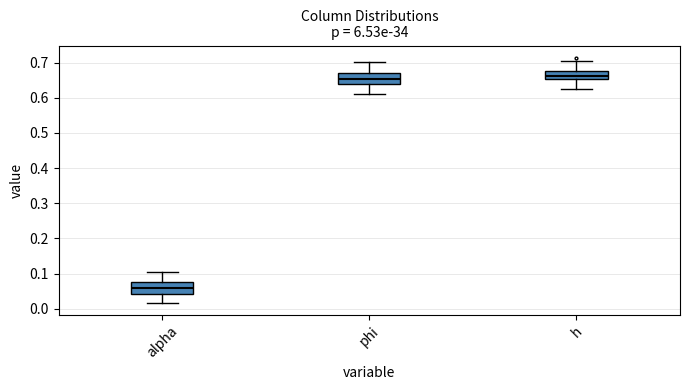

Reading left to right, transcribe this box plot: for each box, give where its median line is, the range the box spans, and where its two whiskers end, as read against the y-axis. The values are not printed on the chart, so give them approximately, as read against the axis.

alpha: median 0.06, box 0.04 to 0.07, whiskers 0.02 to 0.10
phi: median 0.65, box 0.64 to 0.67, whiskers 0.61 to 0.70
h: median 0.66, box 0.65 to 0.68, whiskers 0.63 to 0.71